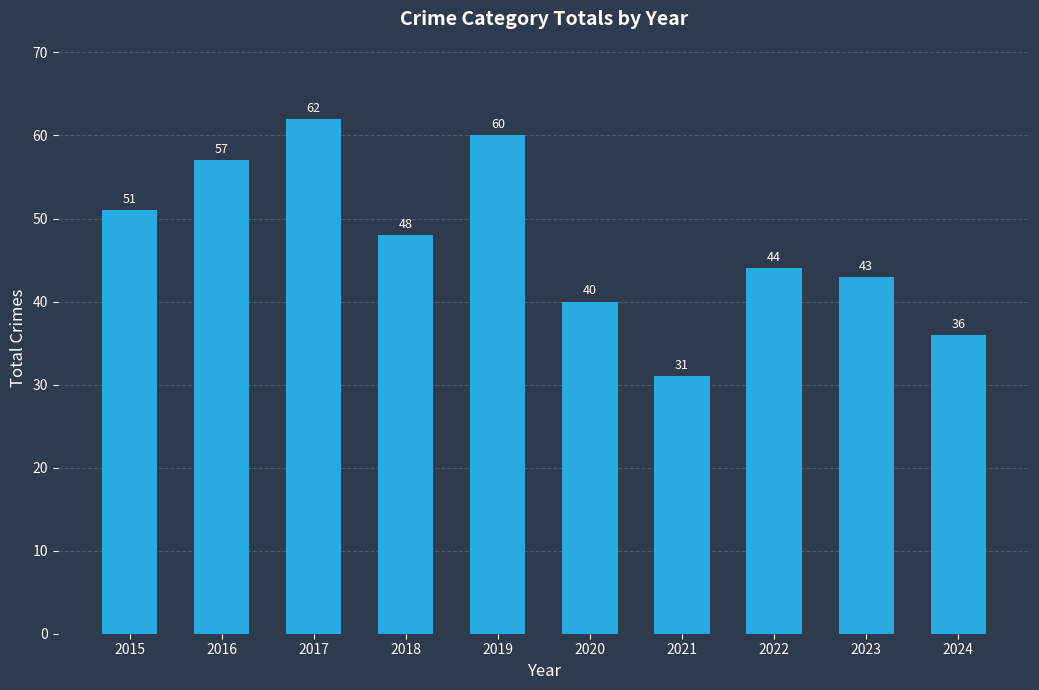

What is the minimum value shown in the chart?

31